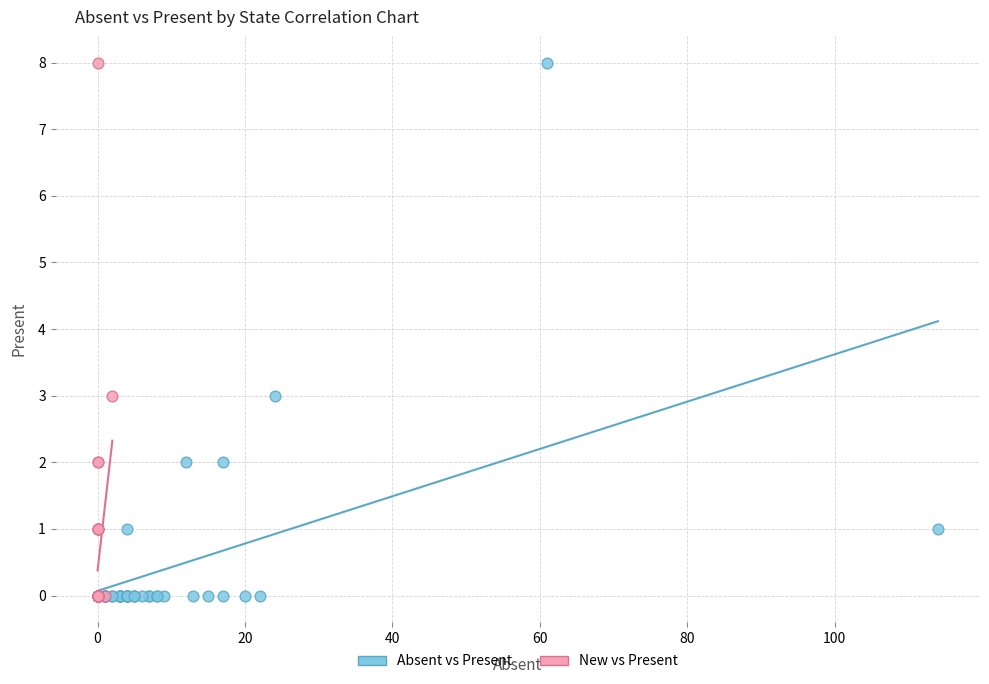

What are all the series names shown in the legend?

Absent vs Present, New vs Present